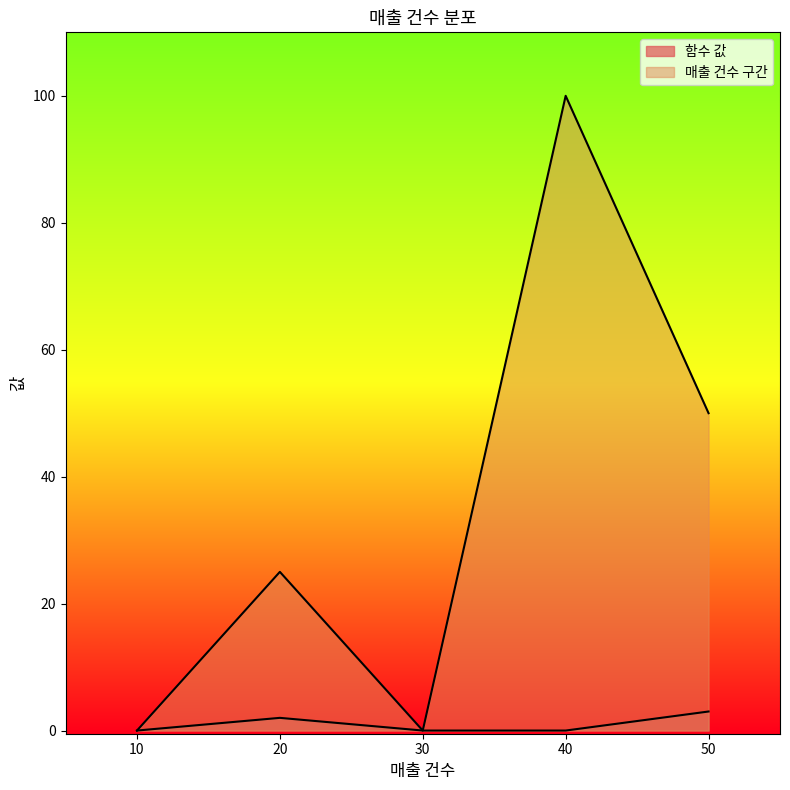

At which category is the sum across all series the highest?

40